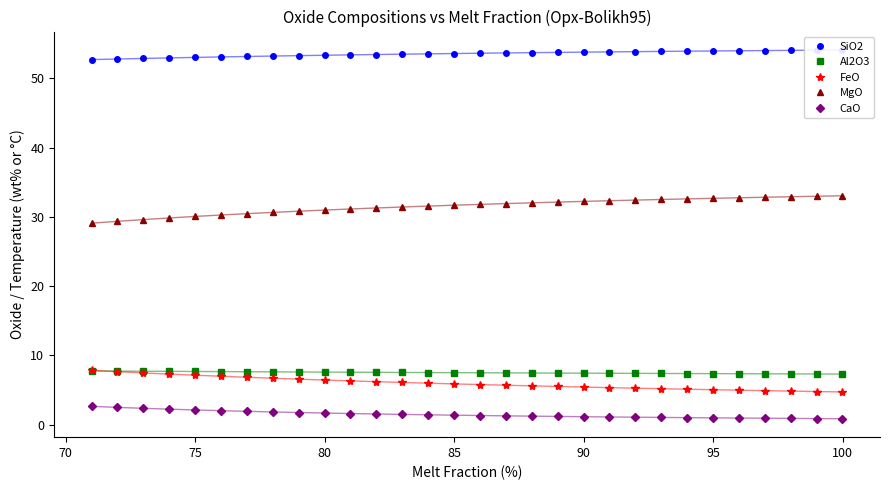

What is the value of the FeO point at the 25th from the left?

5.0